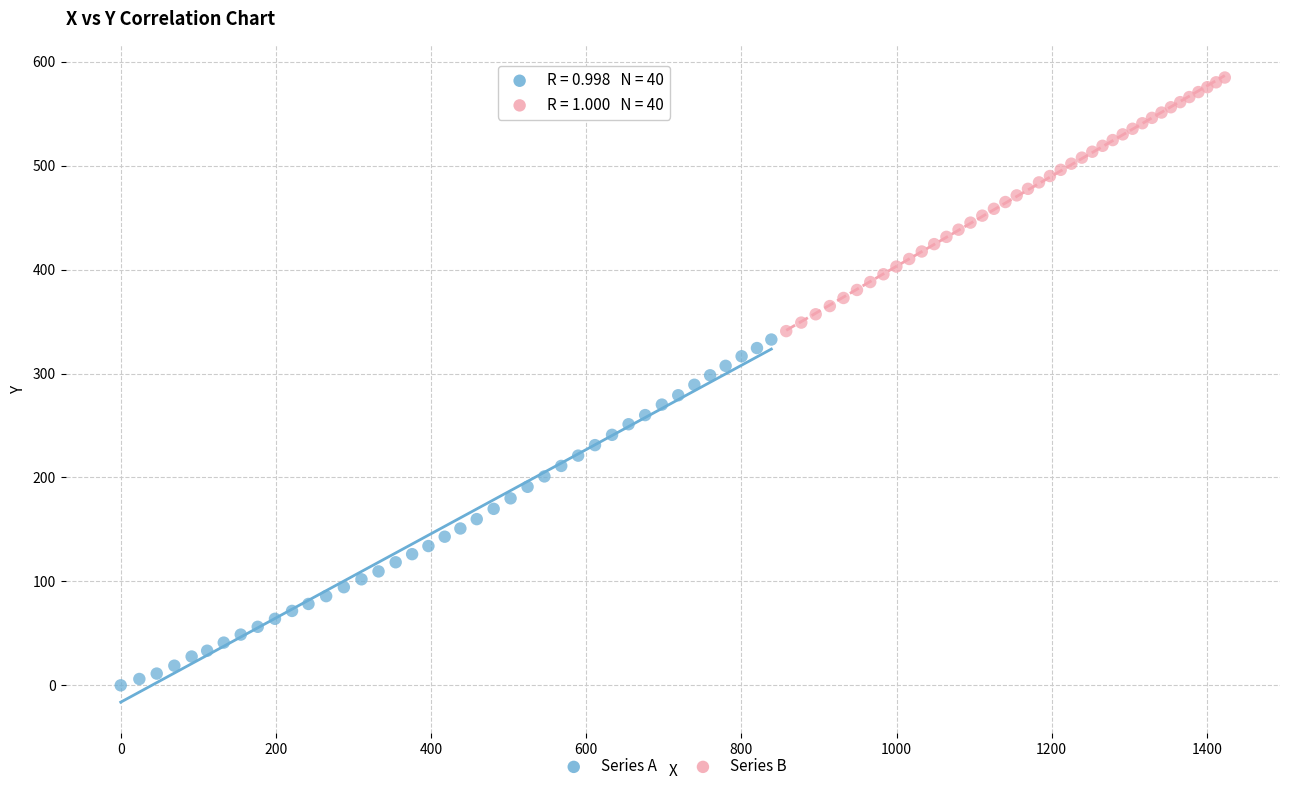

What are all the series names shown in the legend?

Series A, Series B